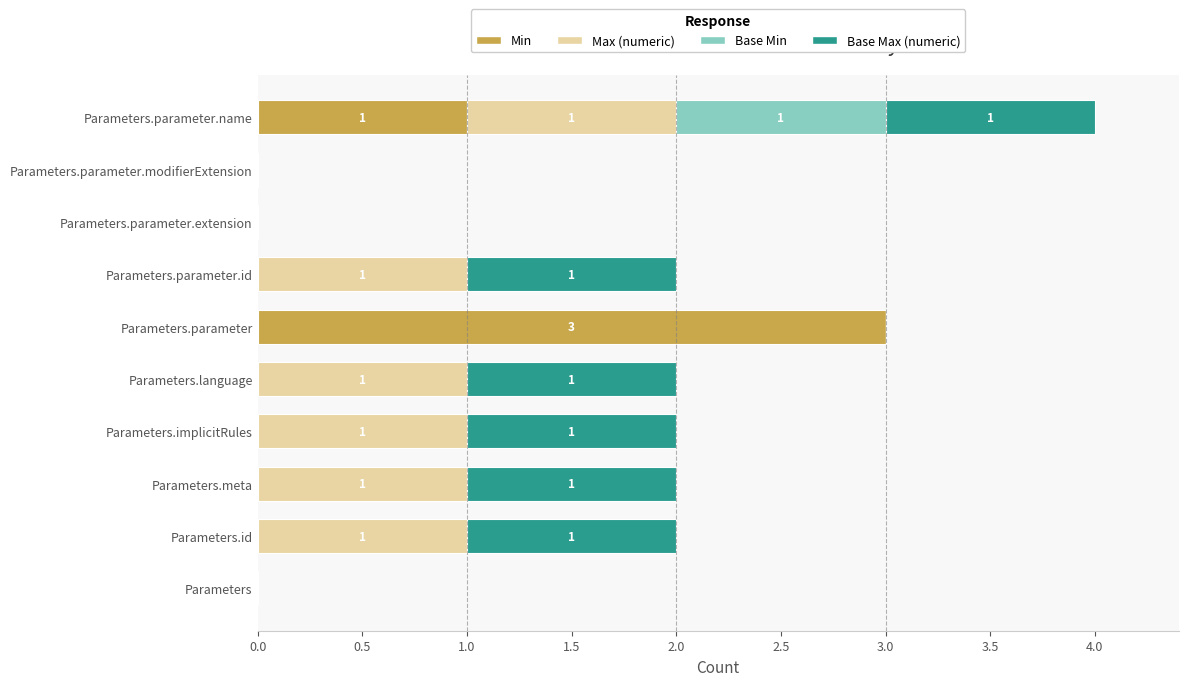

What are all the series names shown in the legend?

Min, Max (numeric), Base Min, Base Max (numeric)